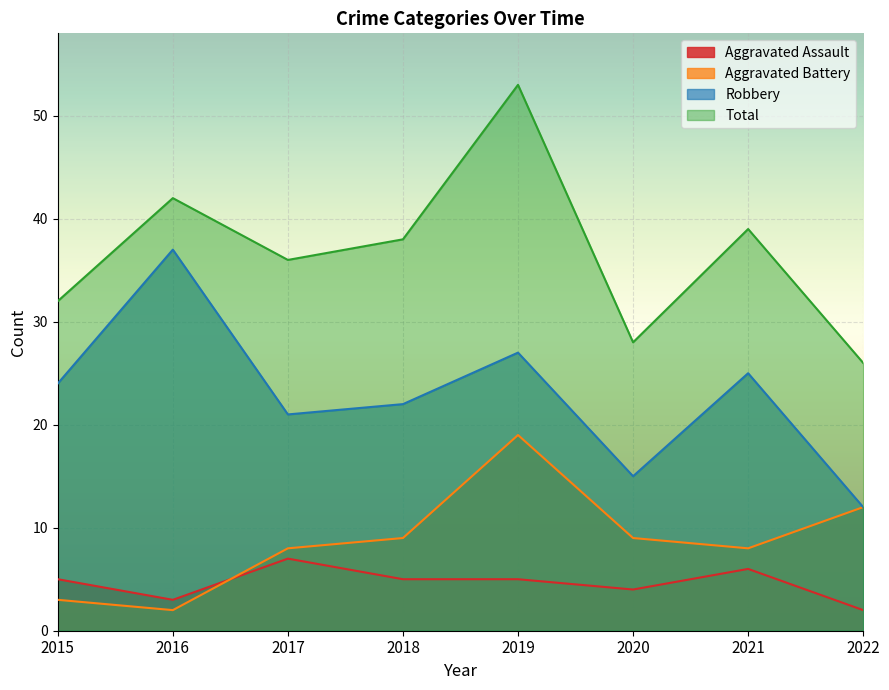

What is the minimum value shown in the chart?

2